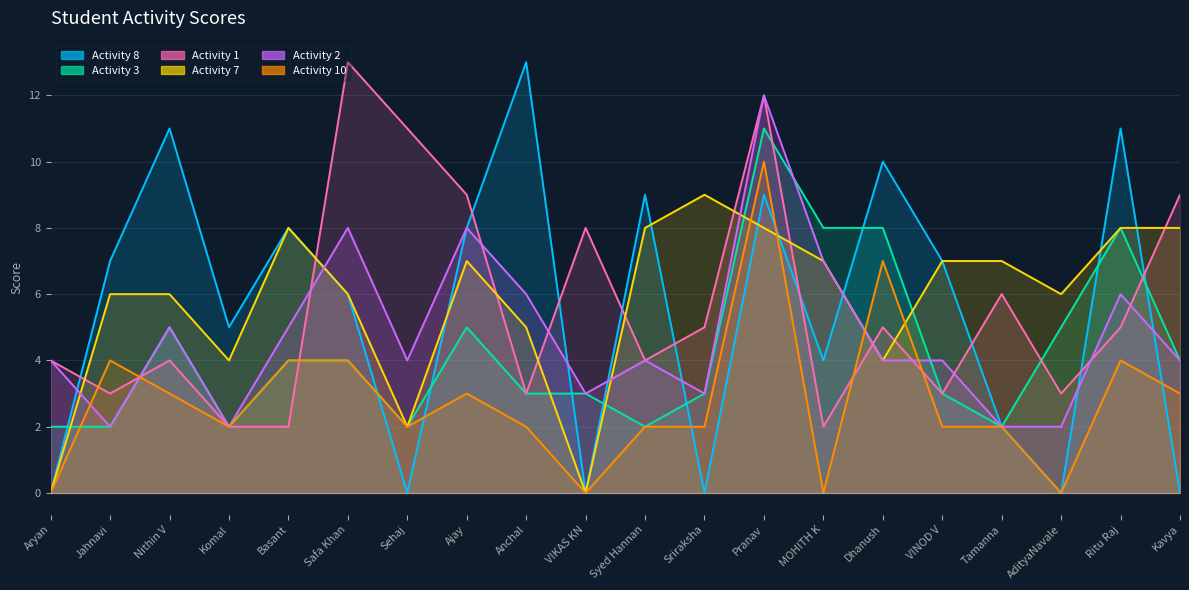

Reading left to right, list all the values displayed in this chart.

Activity 8: 0	7	11	5	8	6	0	8	13	0	9	0	9	4	10	7	2	0	11	0
Activity 3: 2	2	5	2	4	4	2	5	3	3	2	3	11	8	8	3	2	5	8	4
Activity 1: 4	3	4	2	2	13	11	9	3	8	4	5	12	2	5	3	6	3	5	9
Activity 7: 0	6	6	4	8	6	2	7	5	0	8	9	8	7	4	7	7	6	8	8
Activity 2: 4	2	5	2	5	8	4	8	6	3	4	3	12	7	4	4	2	2	6	4
Activity 10: 0	4	3	2	4	4	2	3	2	0	2	2	10	0	7	2	2	0	4	3